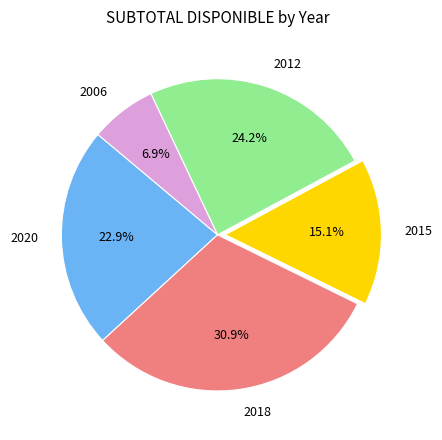

Does any single category account for the majority?

No